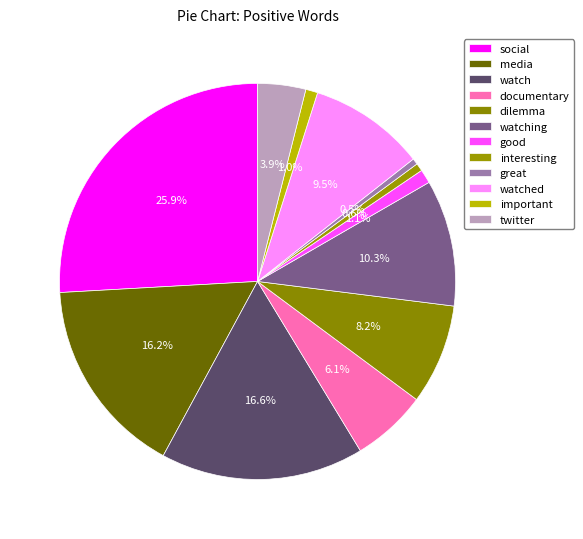

What is the largest slice in the pie chart?

social